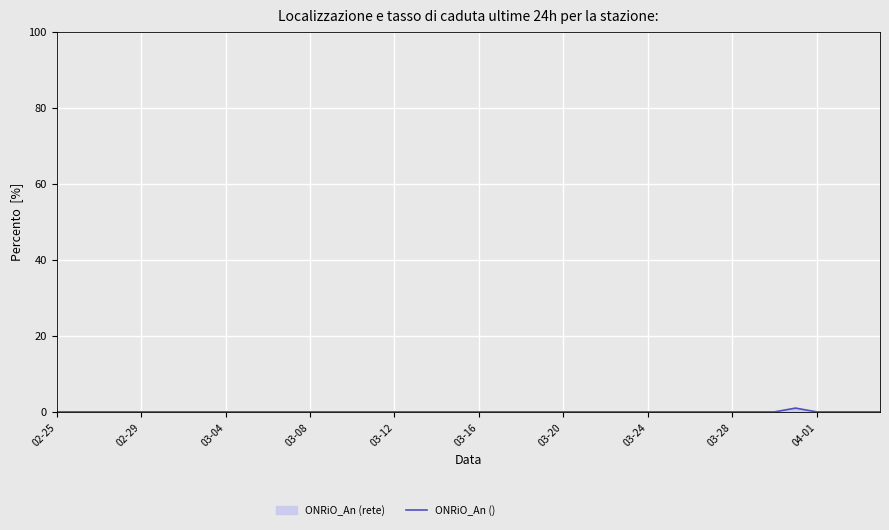

How many points are higher than both their immediate neighbors (excluding endpoints)?

1